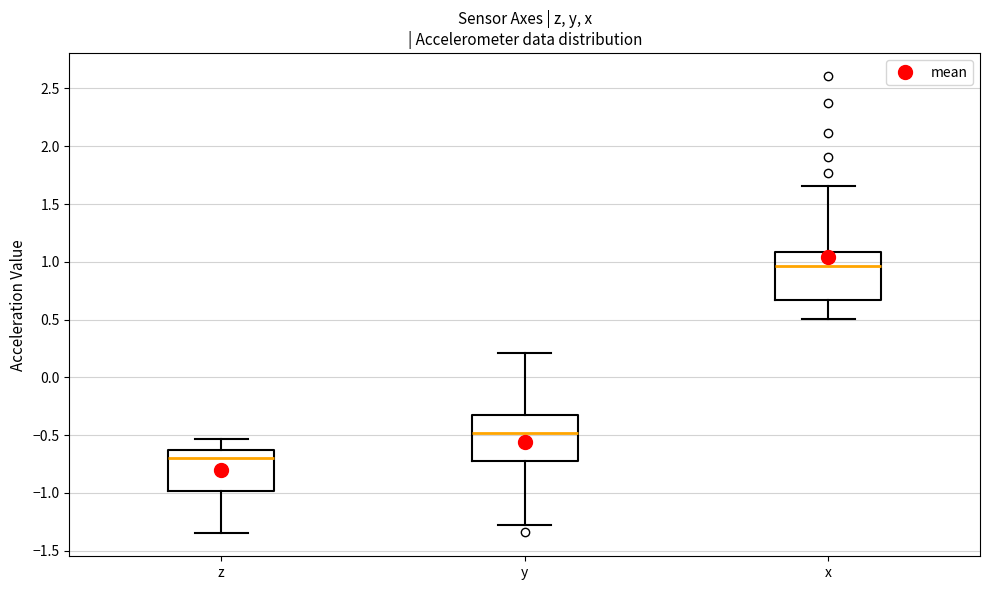

Reading left to right, read every box against the y-axis: the position of its median line, the range the box covers, and the ends of its whiskers. The values are not printed on the chart, so give them approximately, as read against the axis.

z: median -0.70, box -1.00 to -0.65, whiskers -1.35 to -0.55
y: median -0.50, box -0.70 to -0.35, whiskers -1.30 to 0.20
x: median 0.95, box 0.65 to 1.10, whiskers 0.50 to 1.65